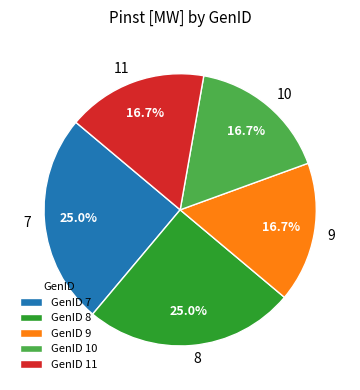

Between 8 and 9, which is larger?

8